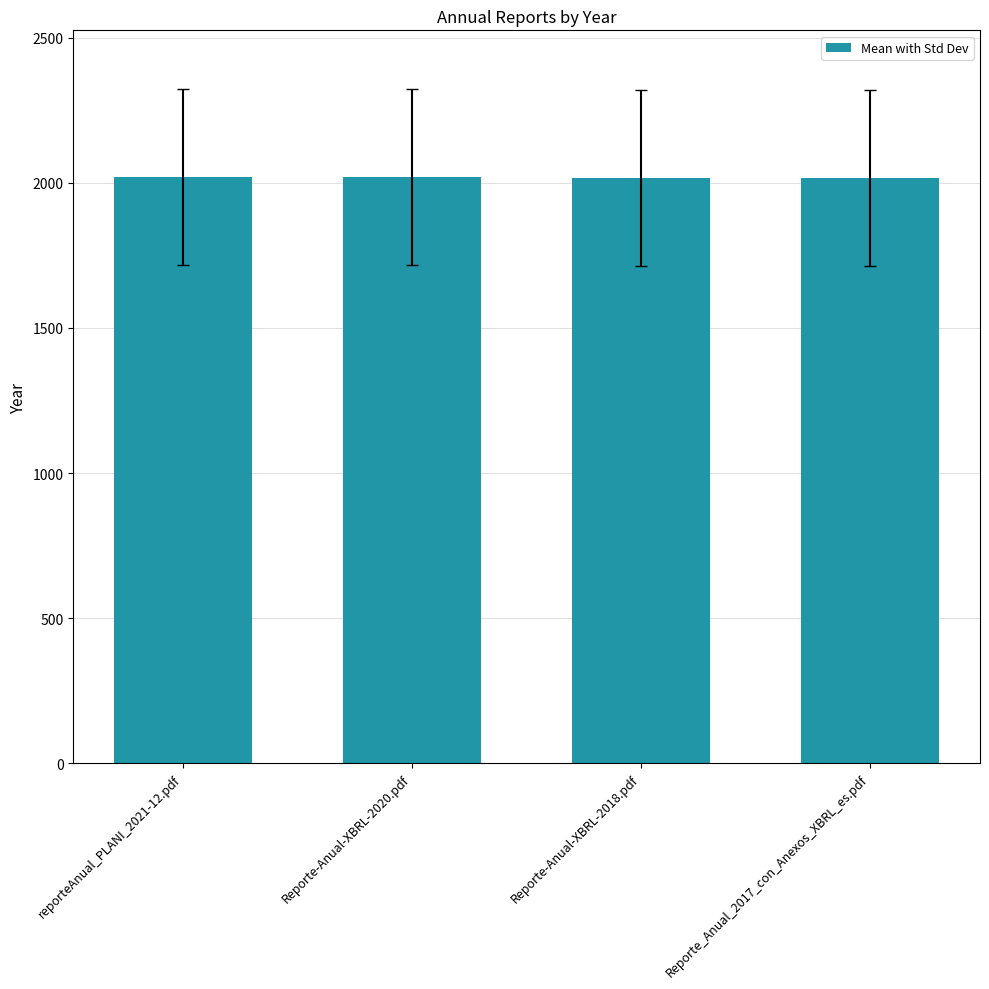

True or false: the data shows 2018 at Reporte-Anual-XBRL-2018.pdf.

True